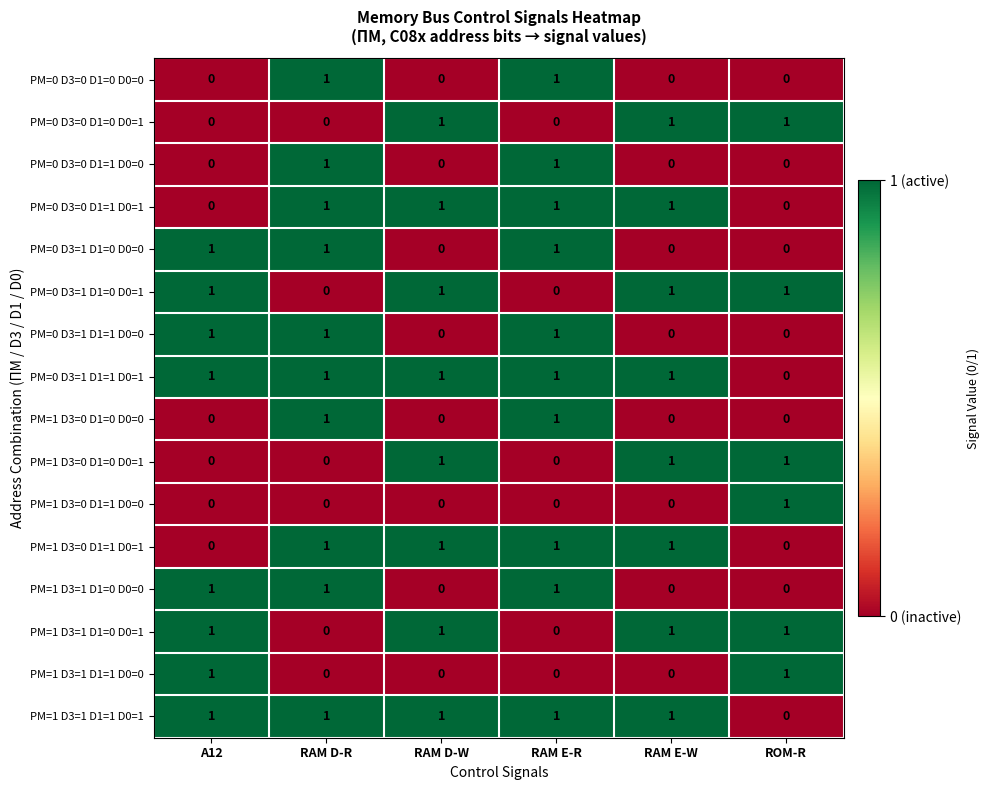

Count the PM=0 D3=1 D1=0 D0=0 values in the range 0 to 1.

6